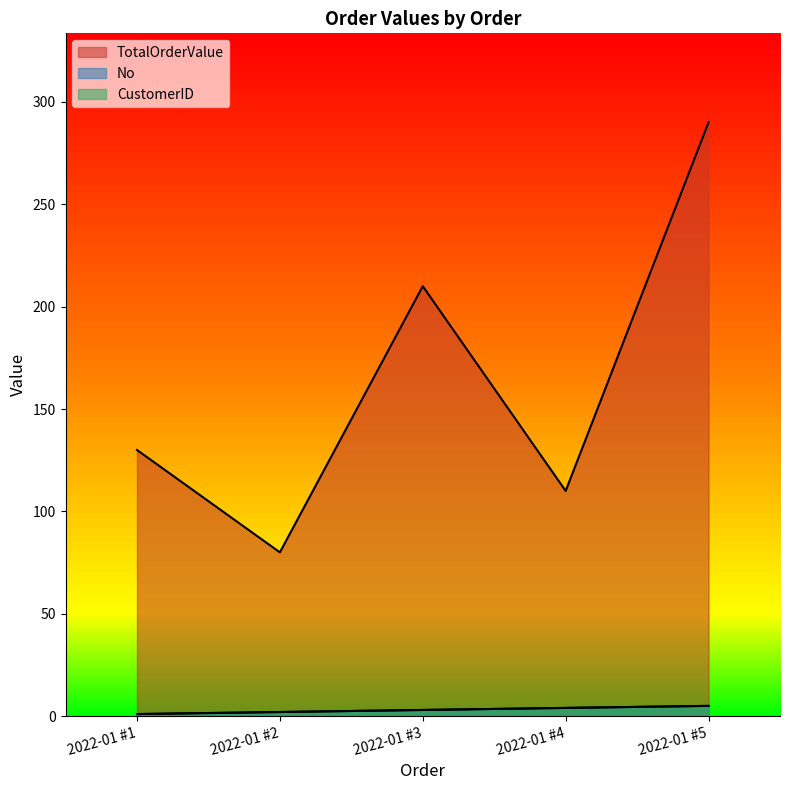

True or false: No has more than 1 points higher than both neighbors.

False